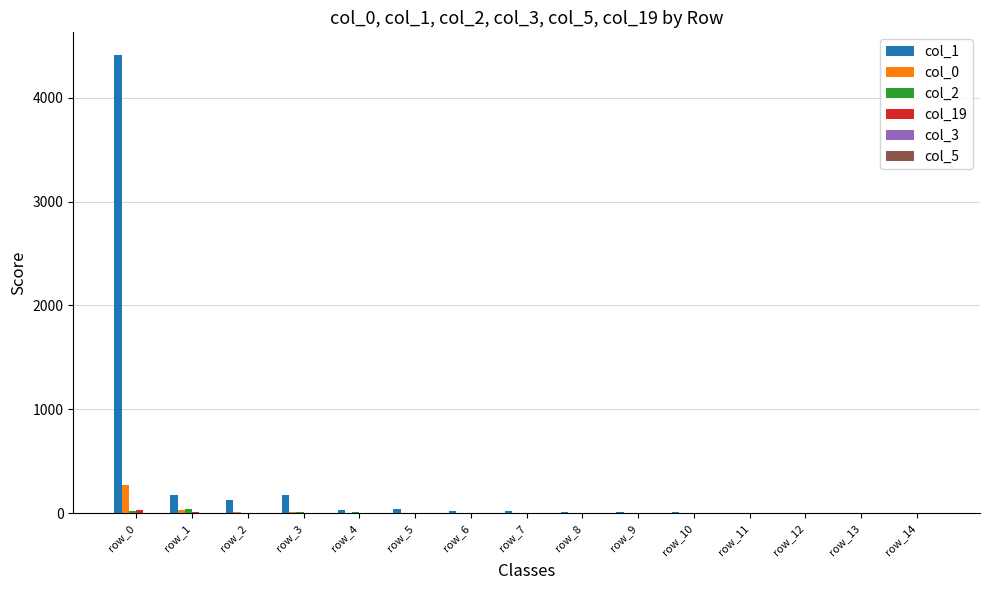

The value of col_1 at row_0 is 5965. True or false?

False